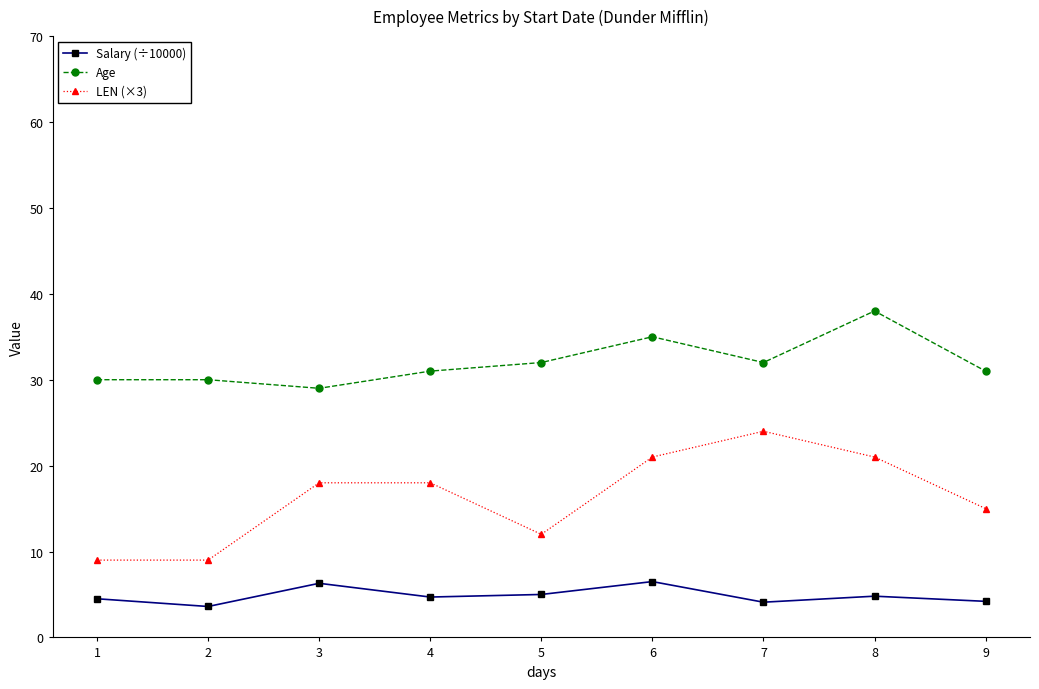

How many categories are shown in the chart?

9